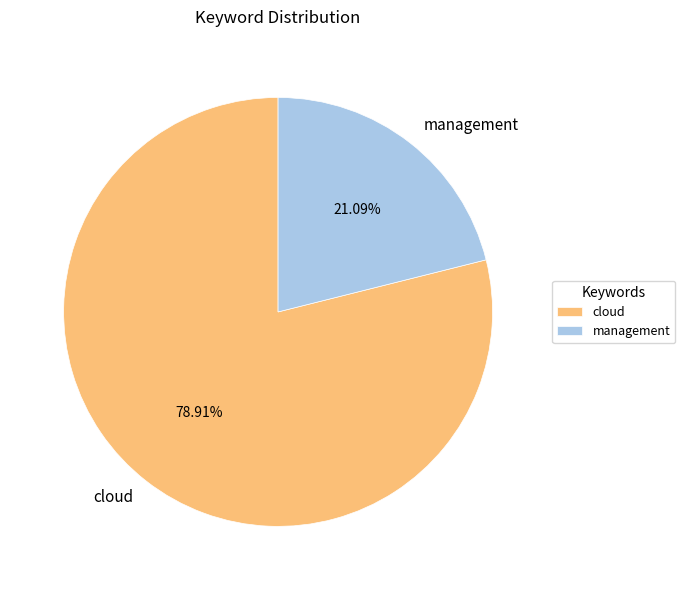

Rank the categories by value from lowest to highest.

management, cloud